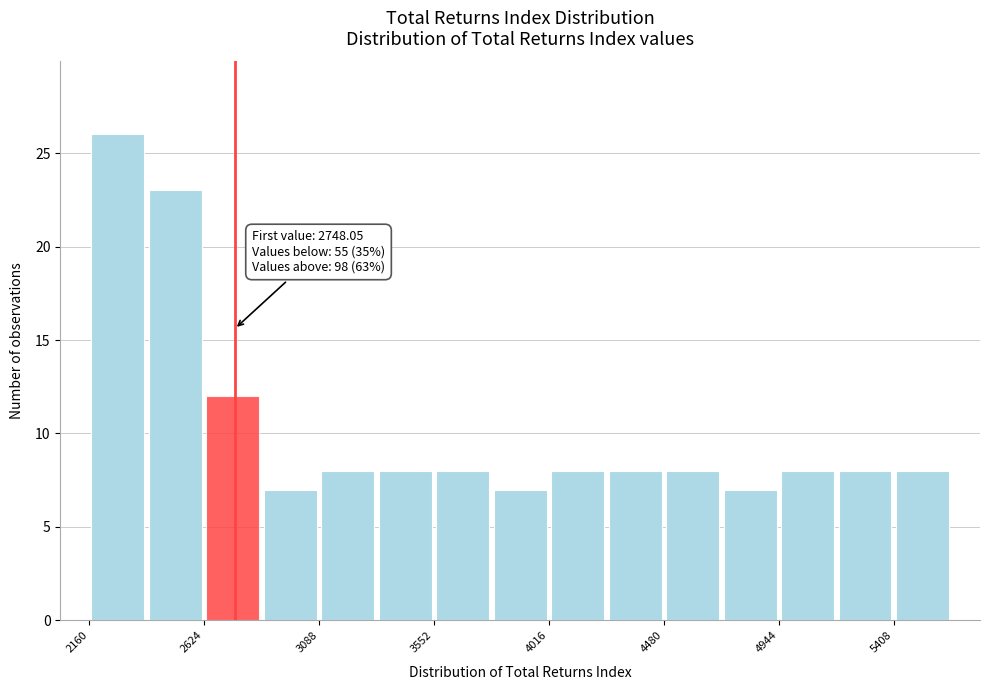

Which range on the x-axis has the tallest bar?

2150 to 2400